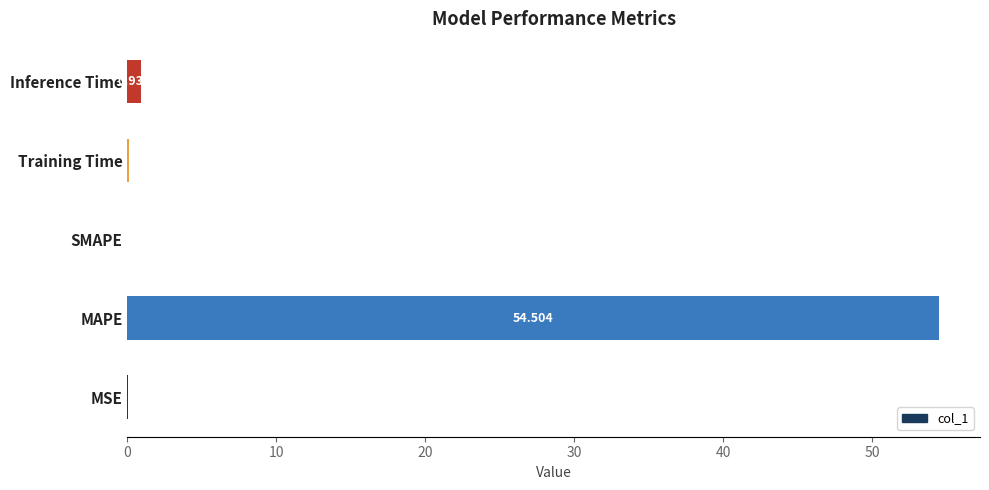

Which has a higher value, MAPE or Training Time?

MAPE